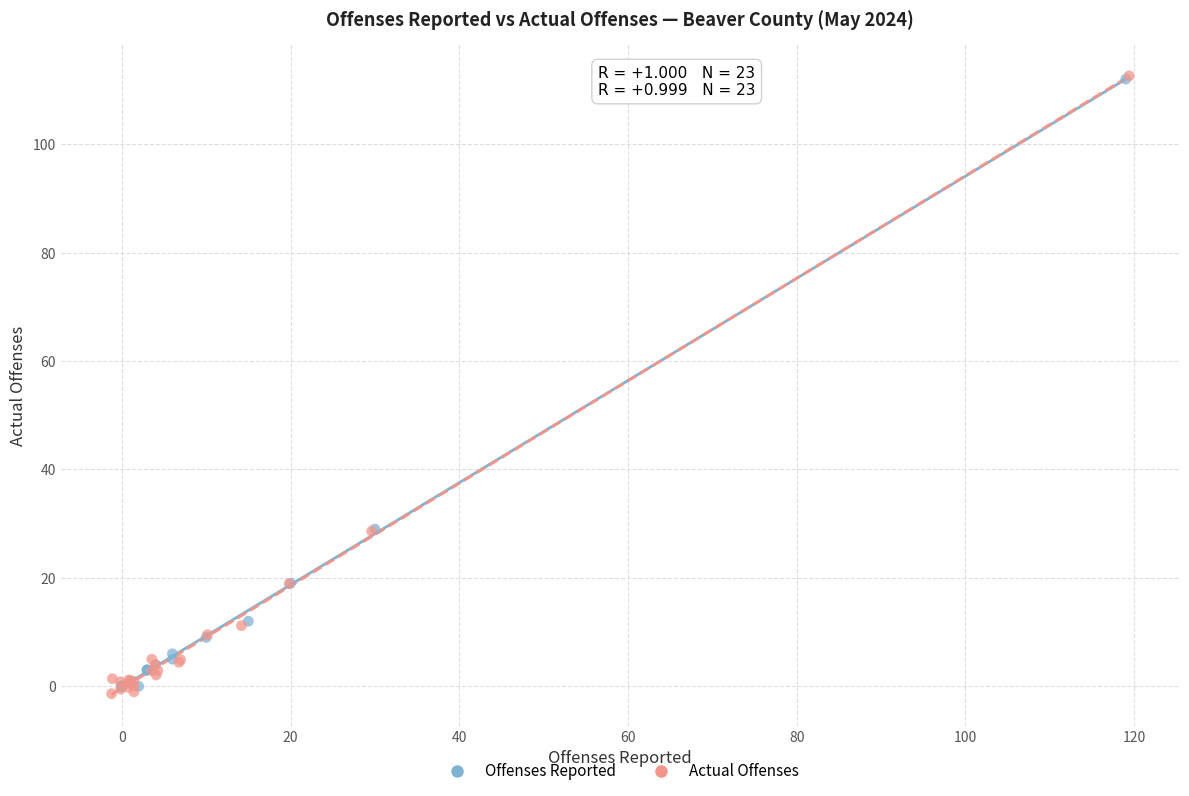

Which series reaches the minimum Y coordinate?

Actual Offenses